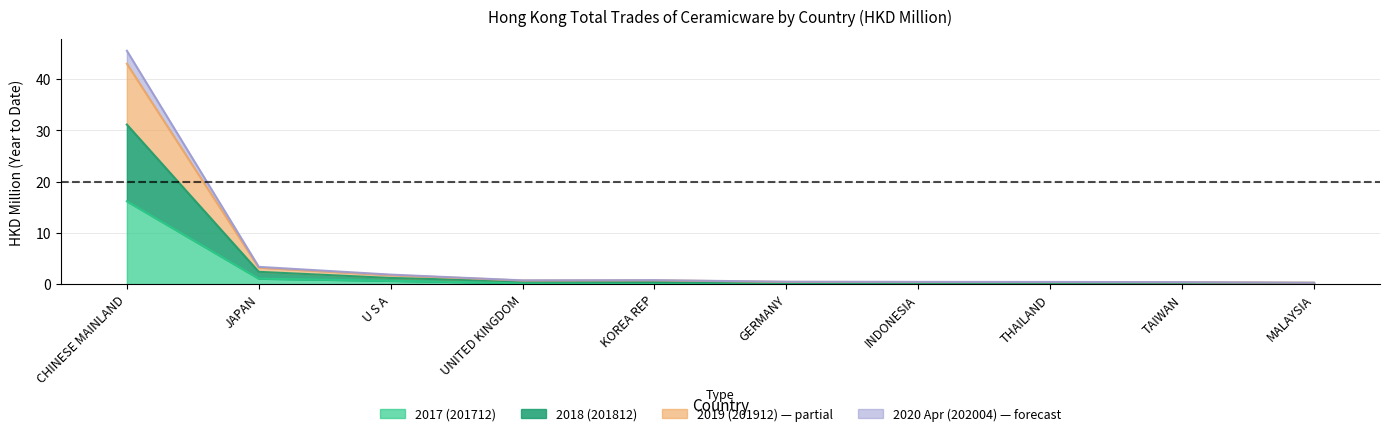

Which has a higher value, CHINESE MAINLAND or INDONESIA?

CHINESE MAINLAND